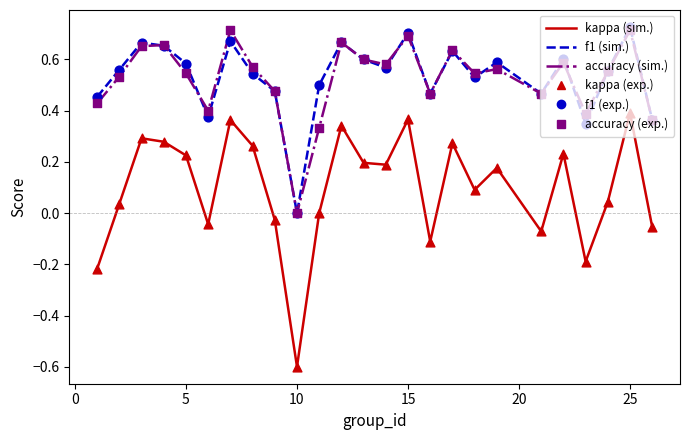

True or false: accuracy (sim.) and kappa (sim.) cross at least once.

False